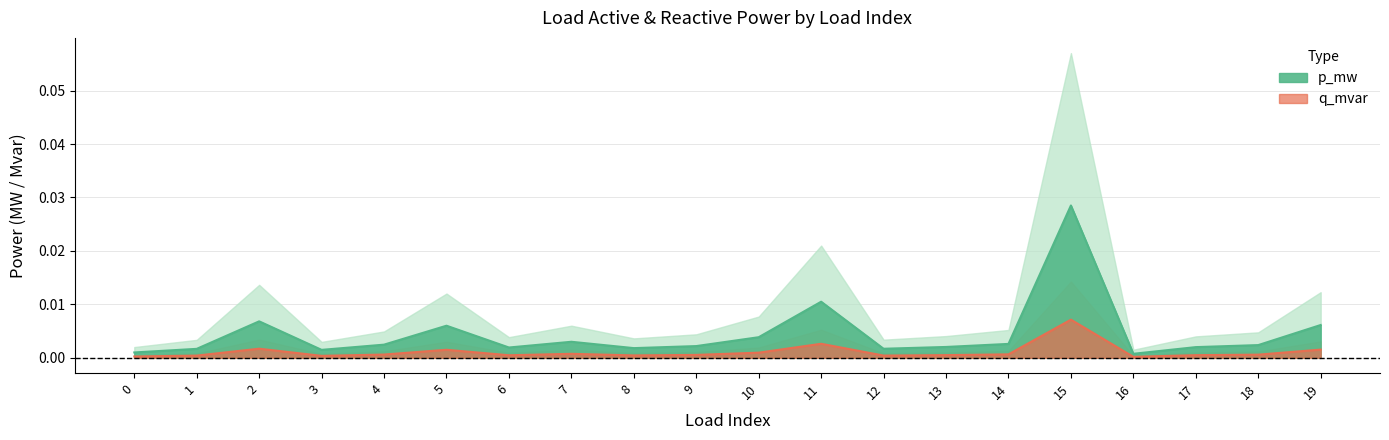

Which category has the highest value in the p_mw series?

15